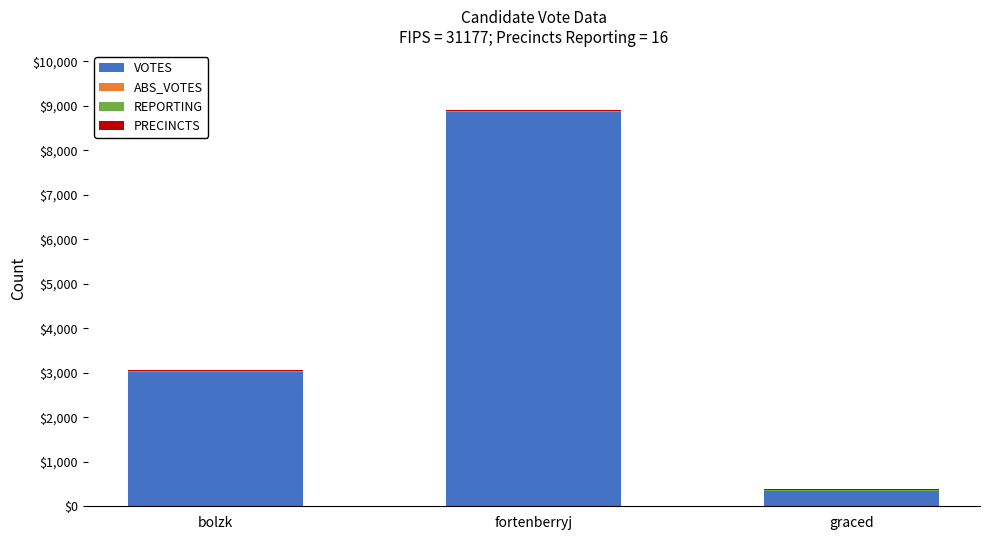

What is the maximum value for VOTES?

8869